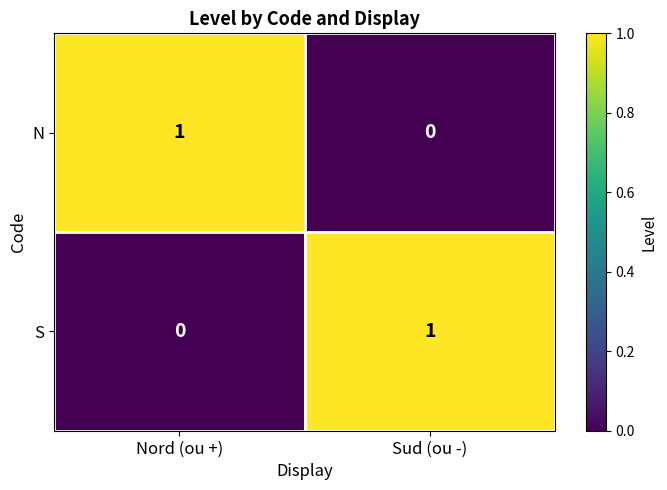

Where is S nearest to the value 0?

Nord (ou +)